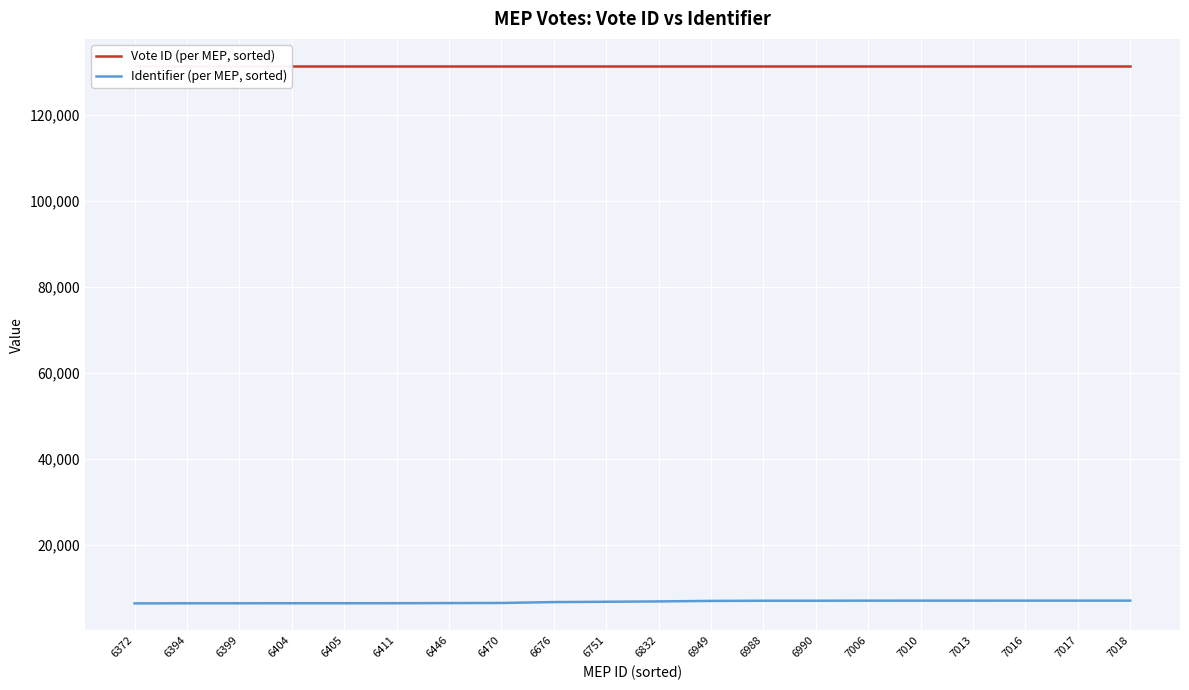

Which has a higher value, 6470 or 6446?

6470